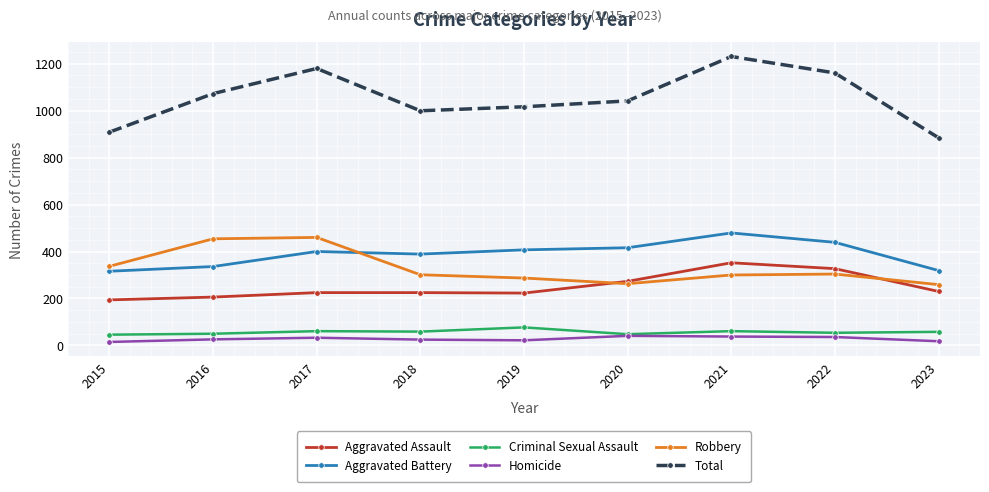

At how many categories does at least one series exceed 855?

9